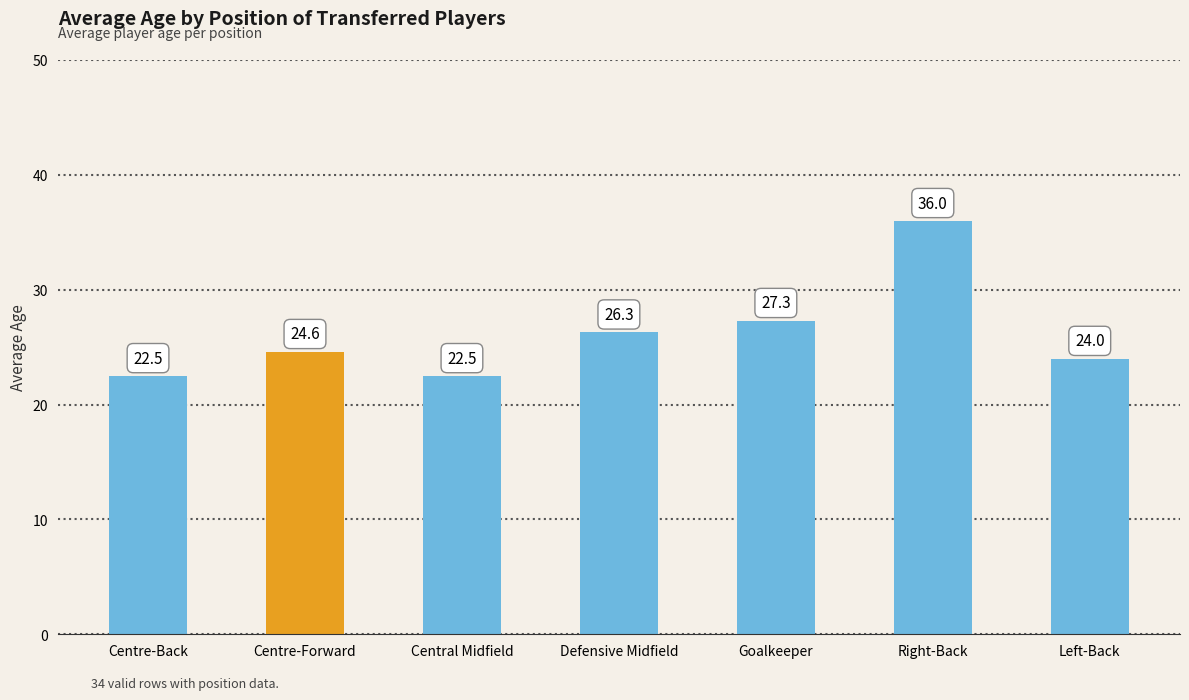

Reading left to right, what are all the values shown in this chart?

22.5	24.6	22.5	26.3	27.3	36.0	24.0